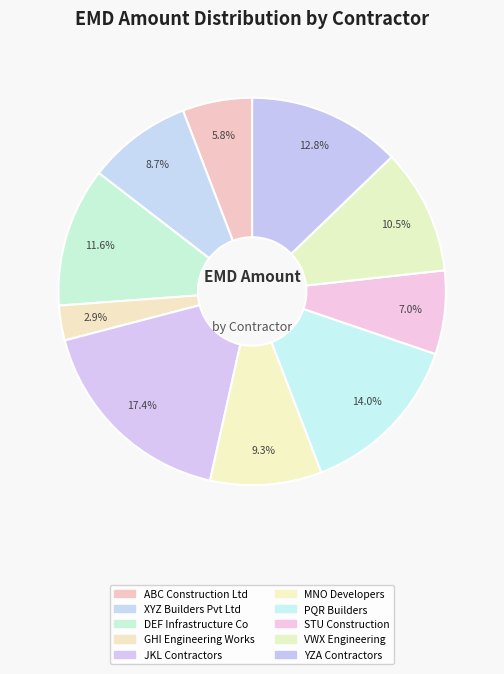

How many slices are in this pie chart?

10